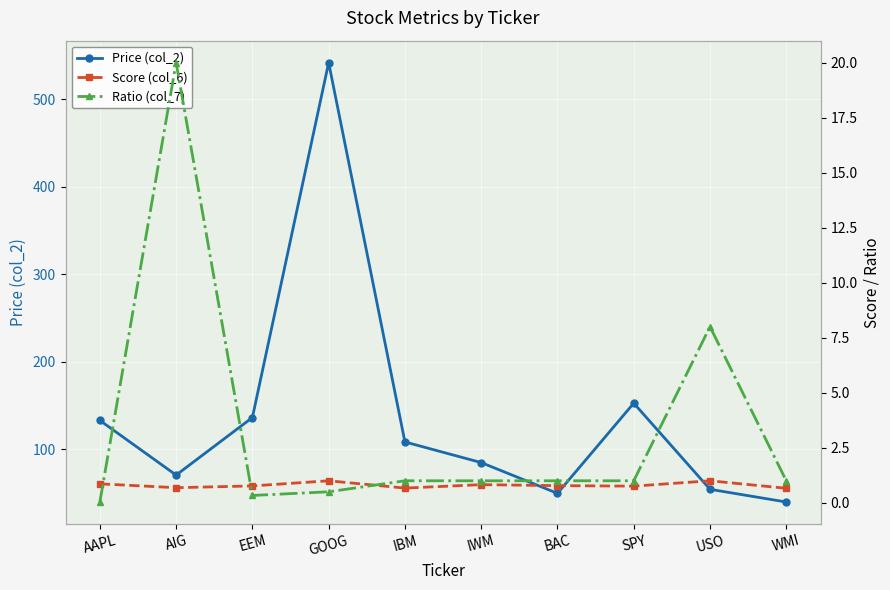

List the series in order of their peak value, lowest first.

Score (col_6), Ratio (col_7), Price (col_2)